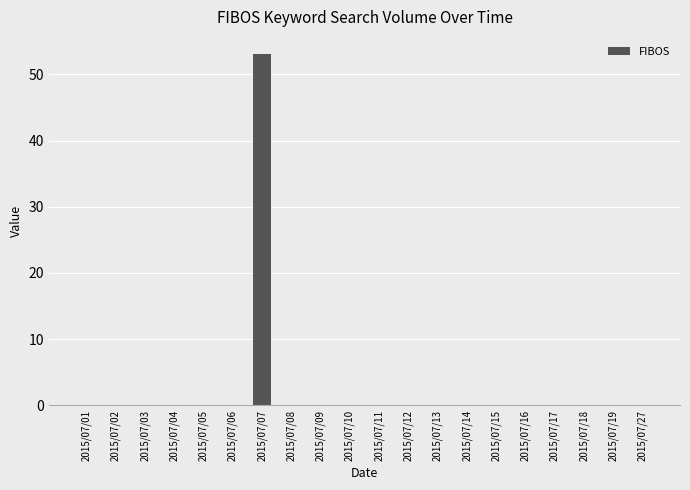

True or false: the data shows 0 at 2015/07/09.

True